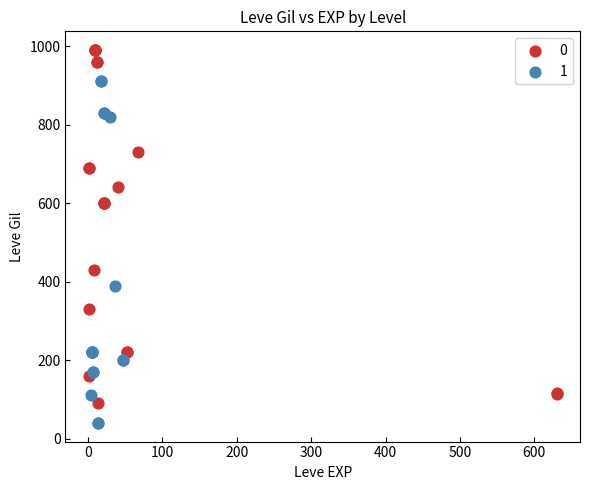

What are all the series names shown in the legend?

0, 1